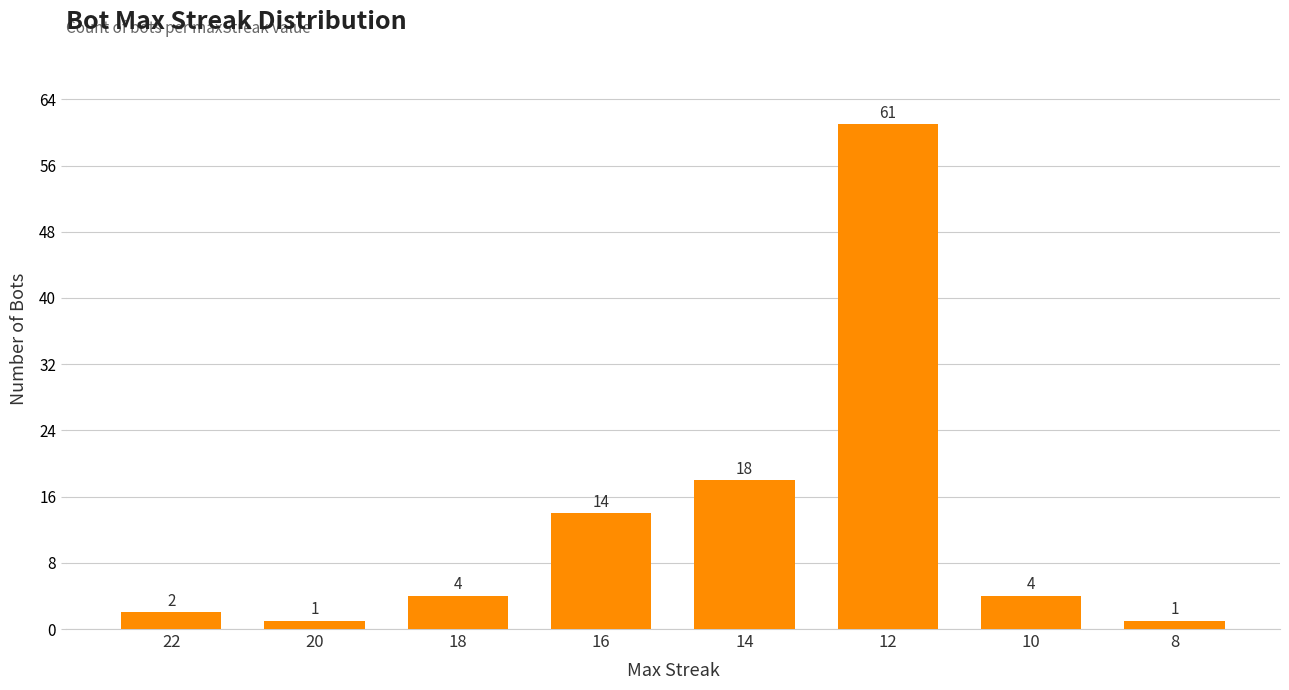

True or false: the data shows 61 at 12.

True